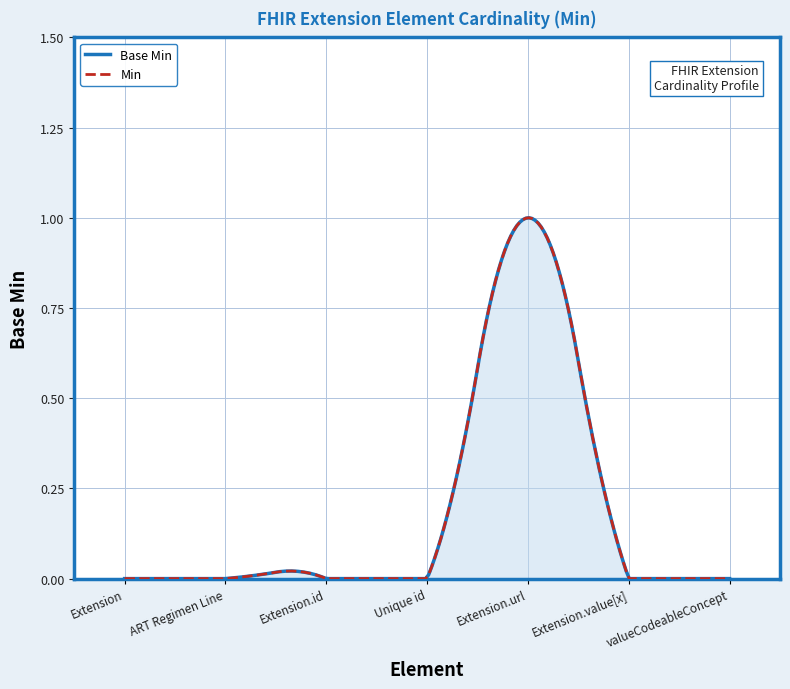

At which category does the data reach its first local peak?

Extension.url